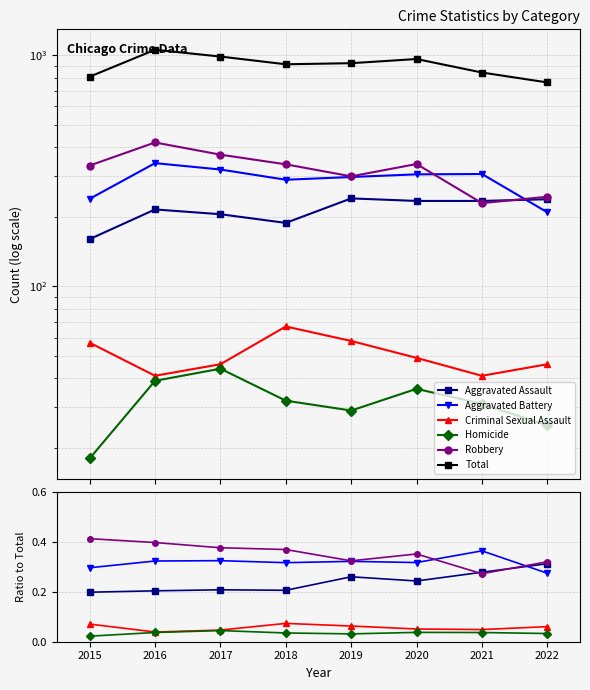

What is the difference between the maximum and minimum values in the Aggravated Assault series?

0.1